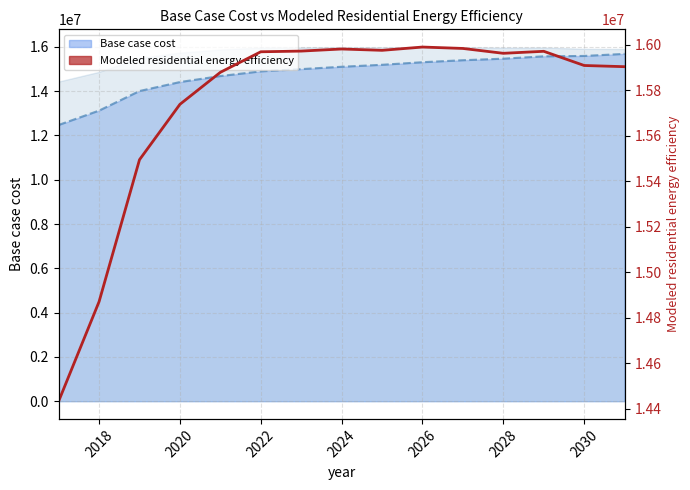

Which series has the largest total across all categories?

Modeled residential energy efficiency